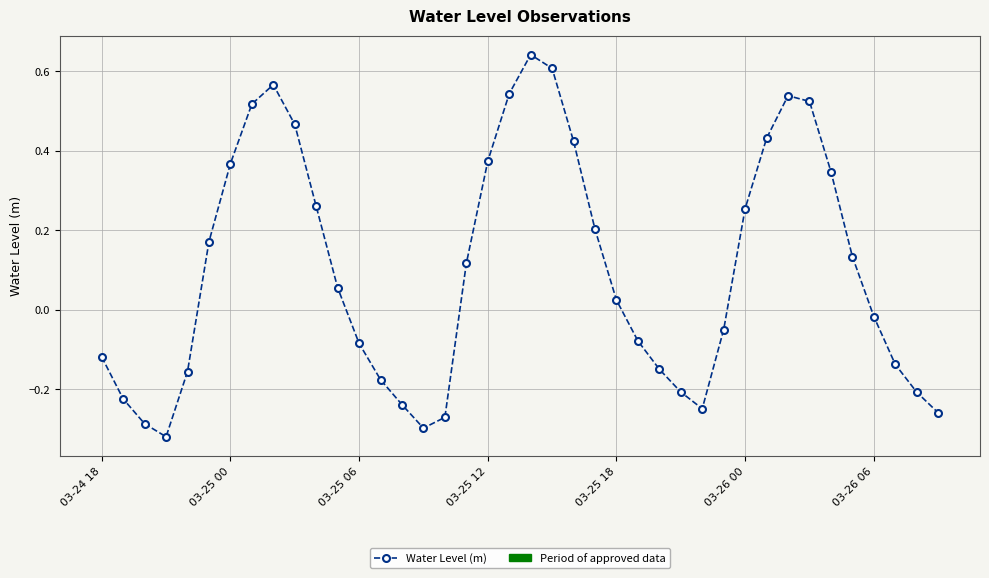

What is the sum of all values?

4.1